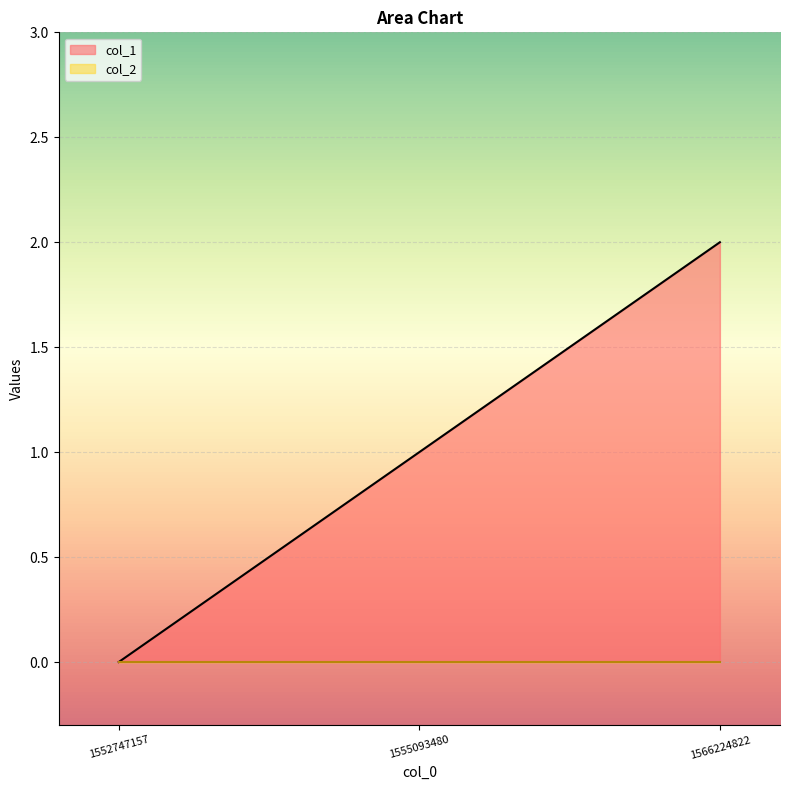

List the labels in order of value, largest first.

1566224822, 1555093480, 1552747157